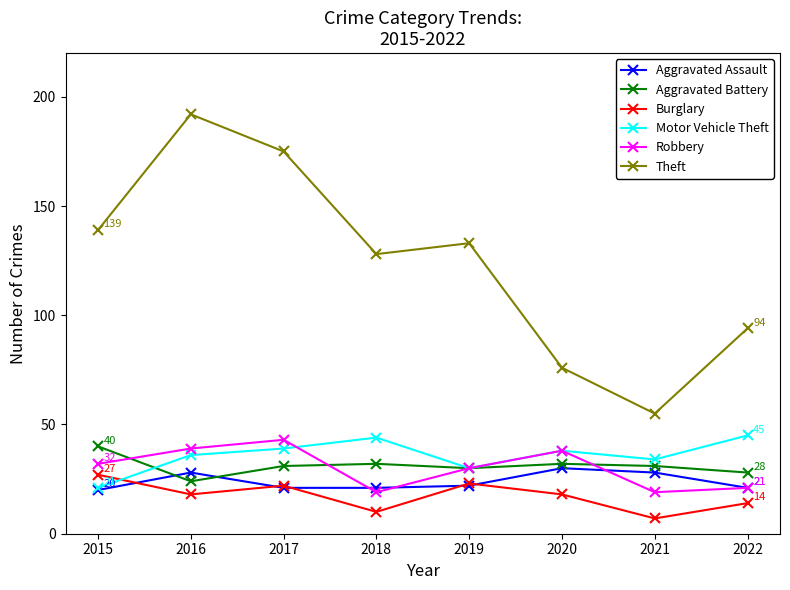

What is the maximum value for Aggravated Battery?

40